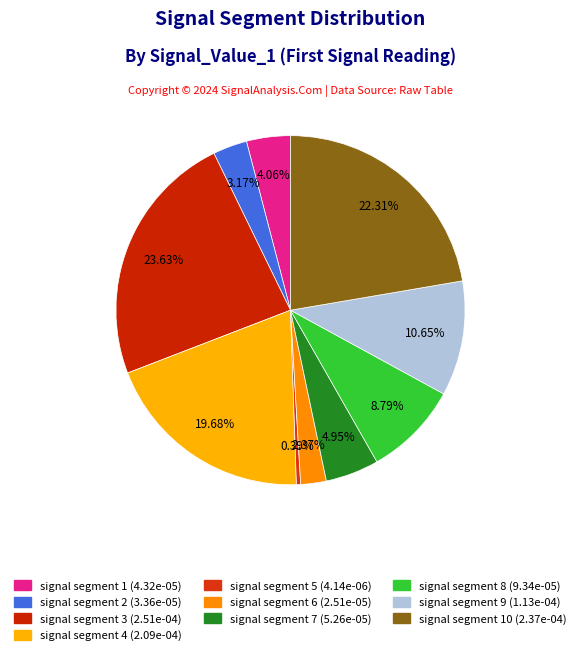

Which category has the biggest portion of the pie?

signal segment 3